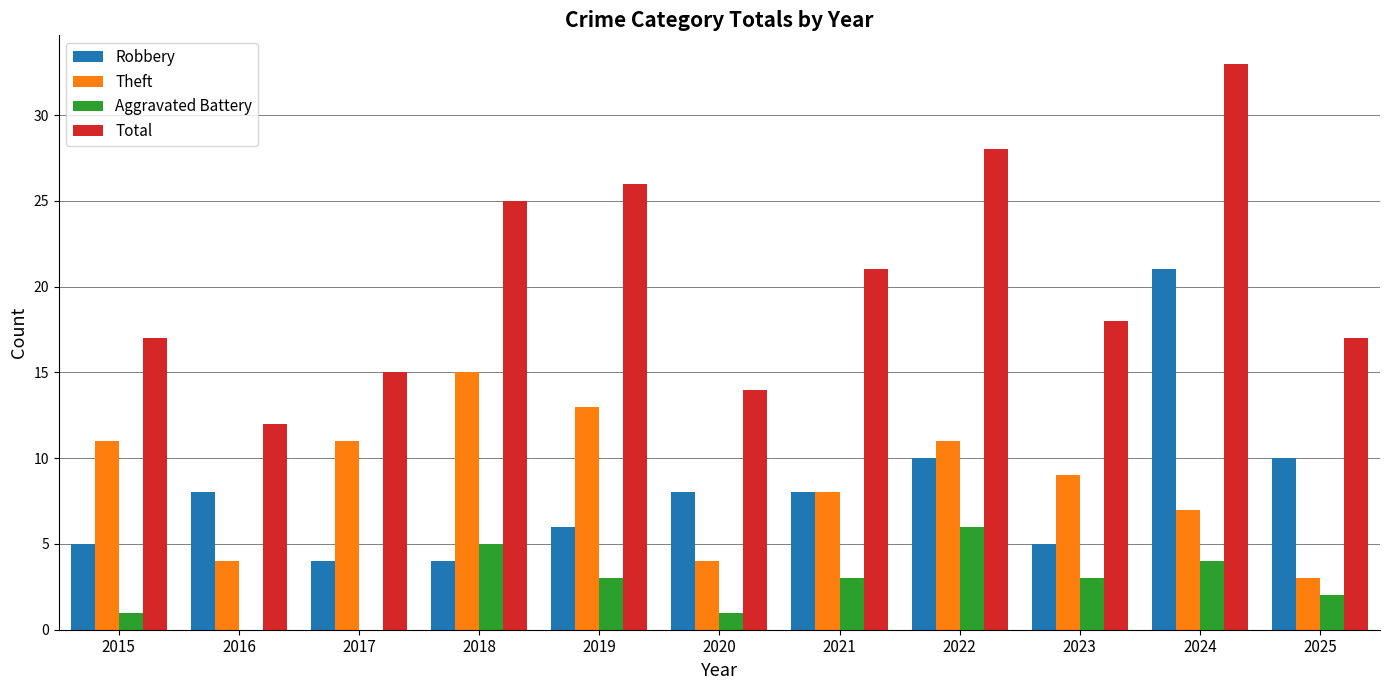

What is the average value of the Aggravated Battery series?

3